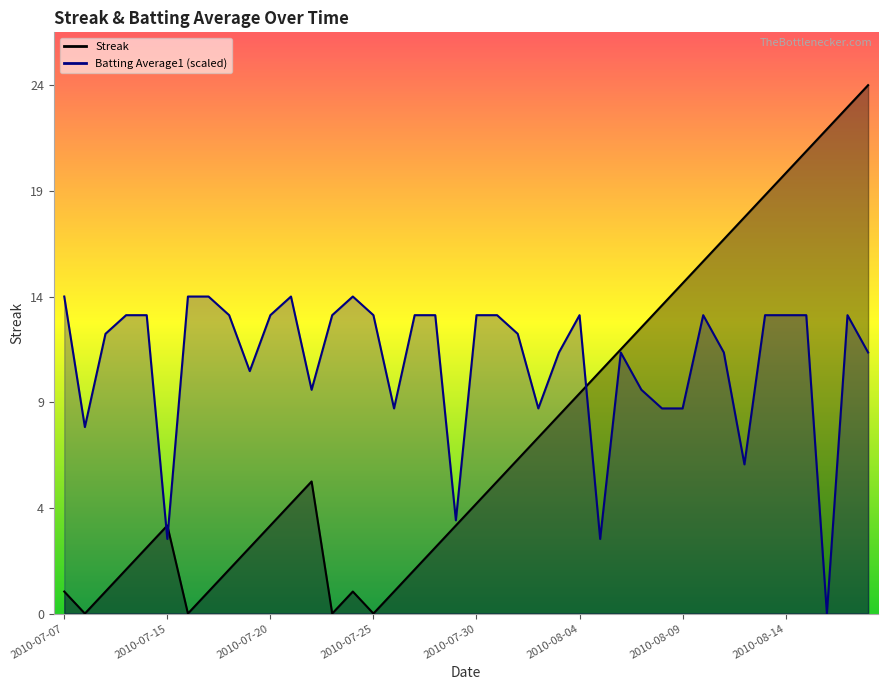

Which category has the highest value in the Batting Average1 series?

2010-07-07